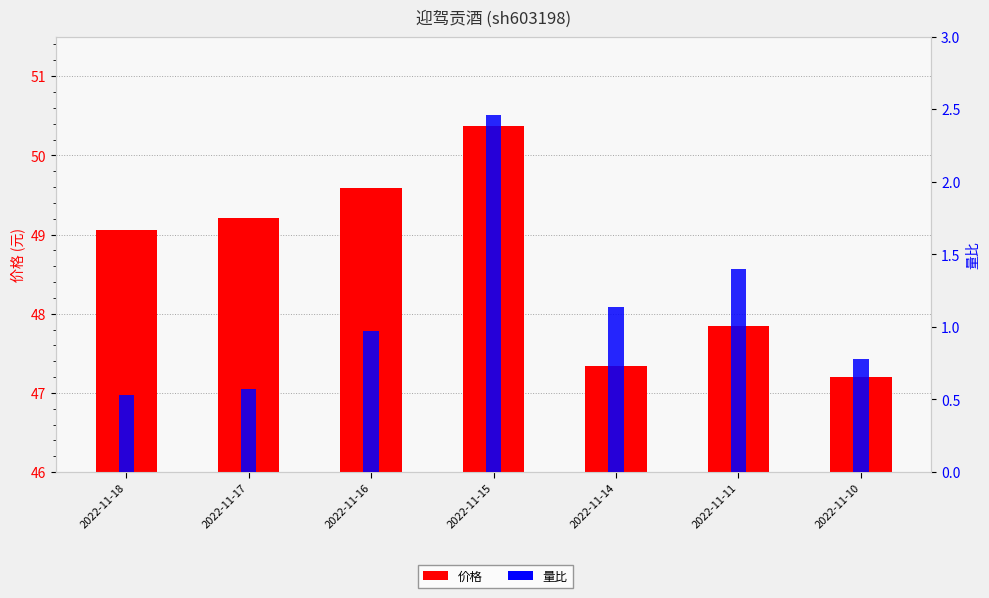

What are all the series names shown in the legend?

价格, 量比